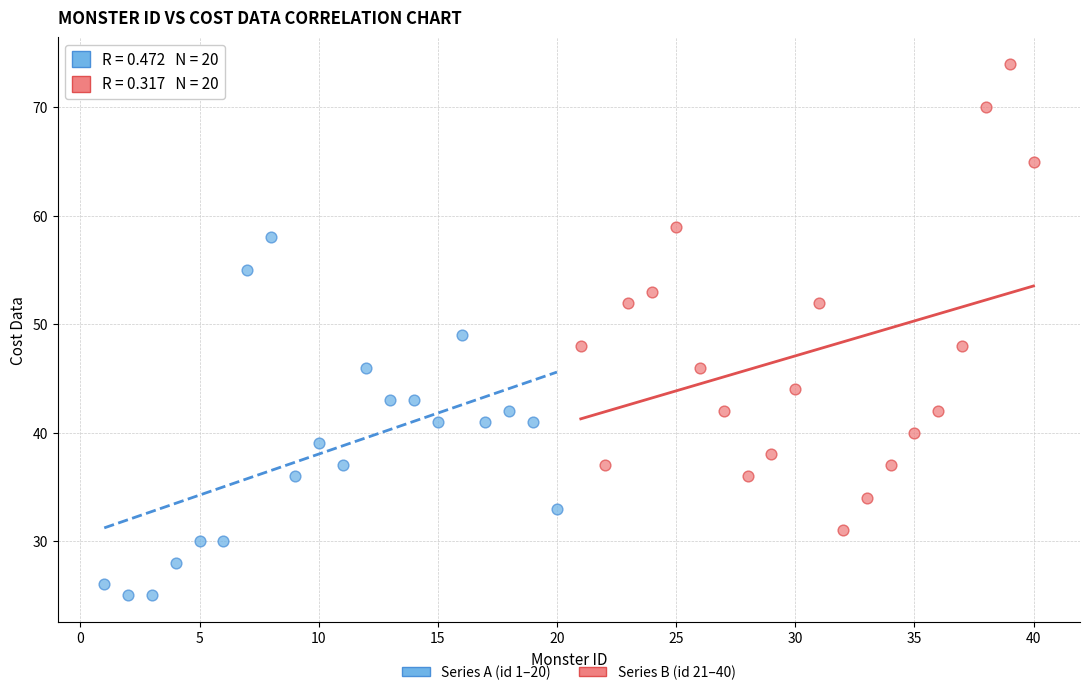

What are all the series names shown in the legend?

Series A (id 1–20), Series B (id 21–40)